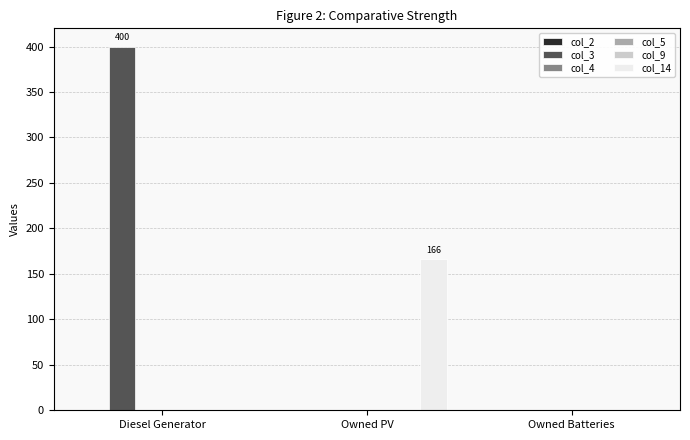

Are the bars horizontal?

No